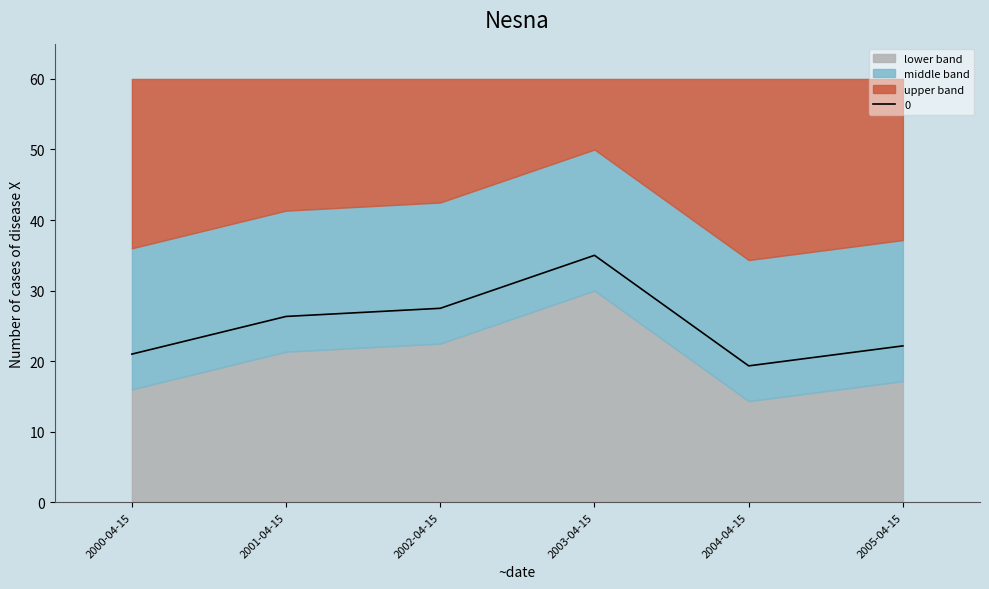

Reading left to right, extract all data points from this chart.

21.0	26.3	27.5	35.0	19.3	22.2